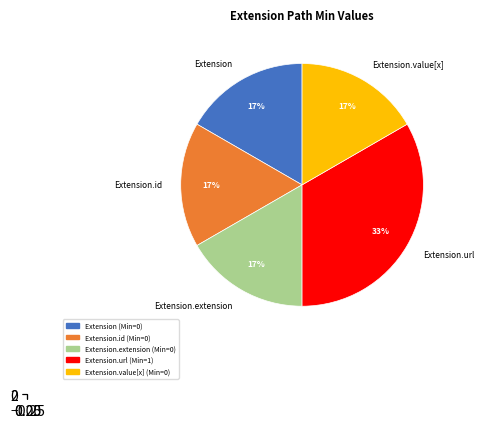

To the nearest percent, what is the average slice percentage?

20%